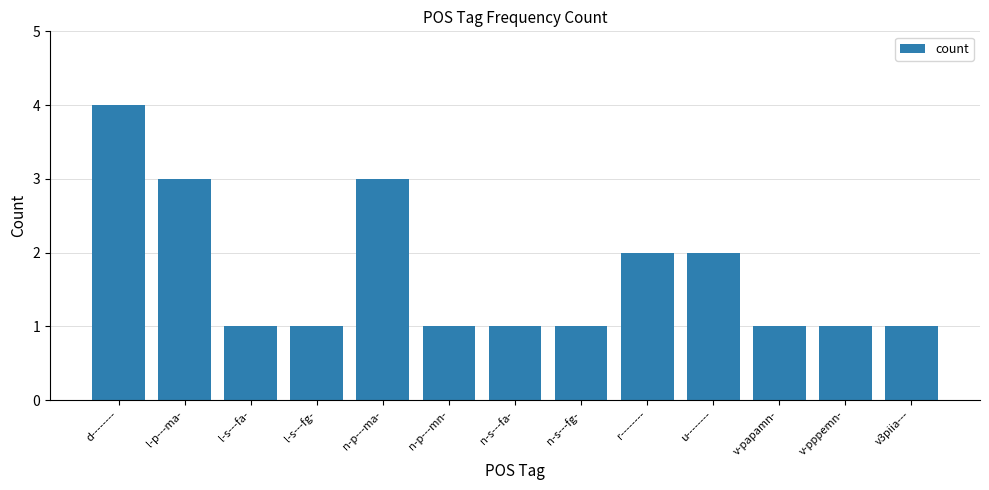

What is the change in value from n-p---ma- to r--------?

-1